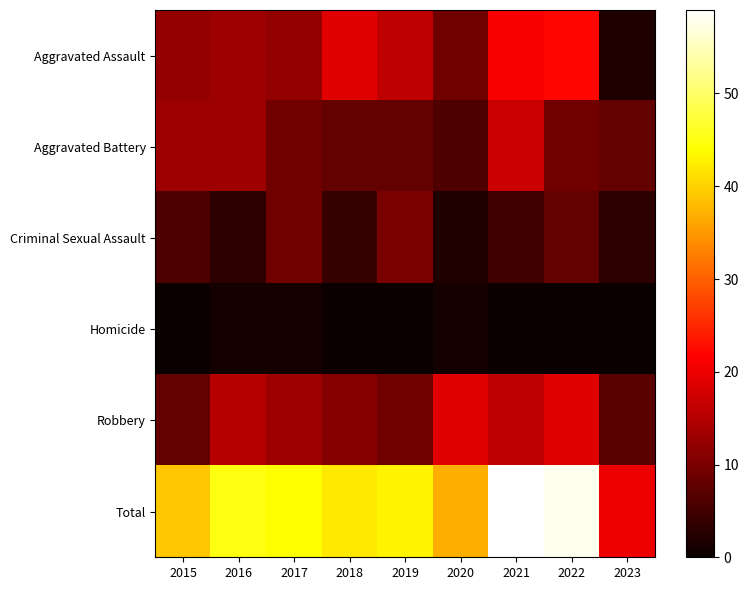

What is the difference between the highest and lowest values at 2017?

43